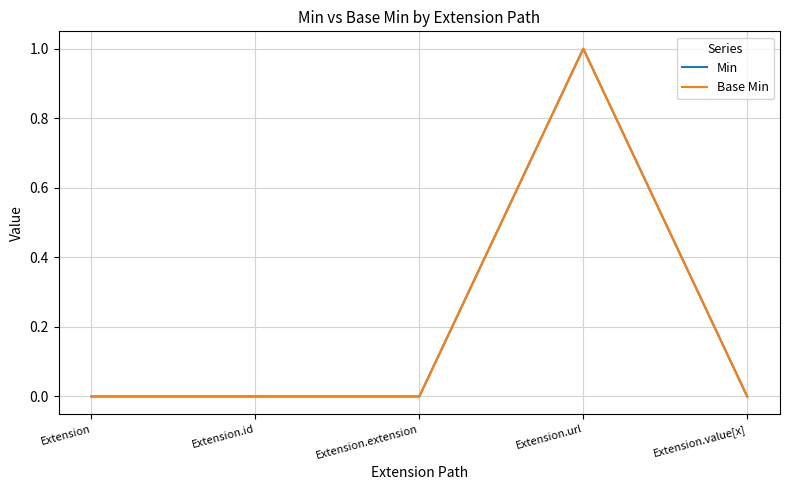

Count the Min values in the range 0 to 1.

5